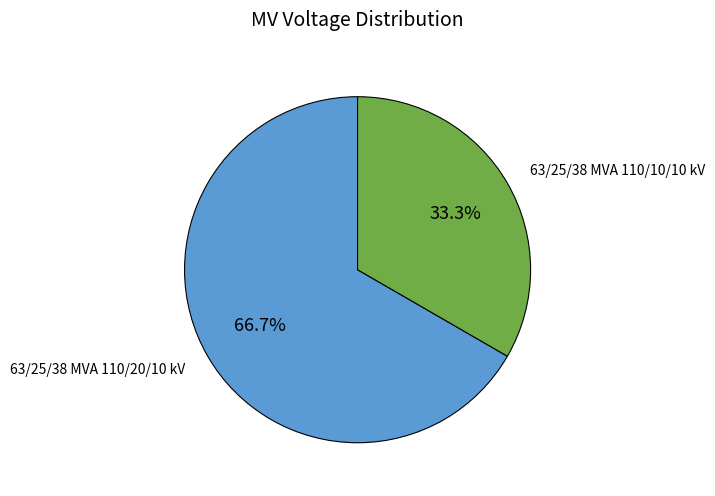

Is there any slice that represents more than half of the pie?

Yes